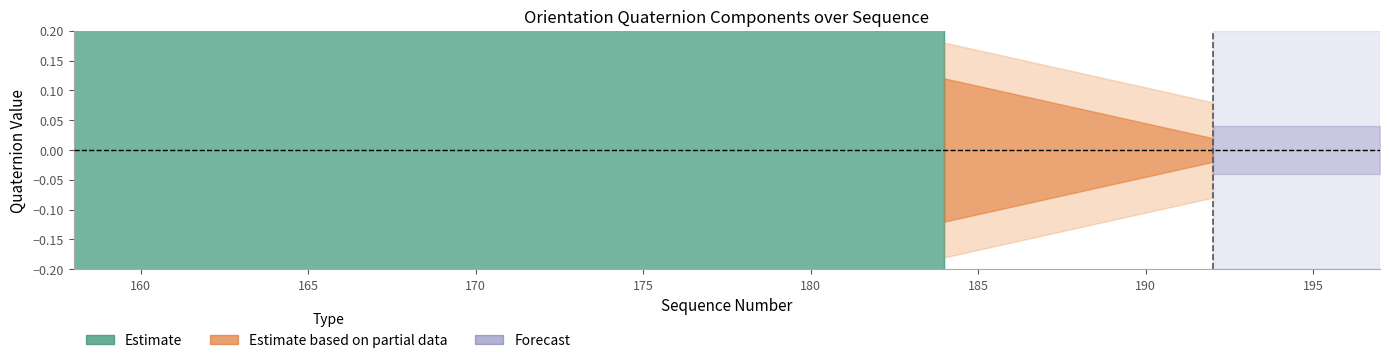

What is the sum of all orient_z values?

16.9